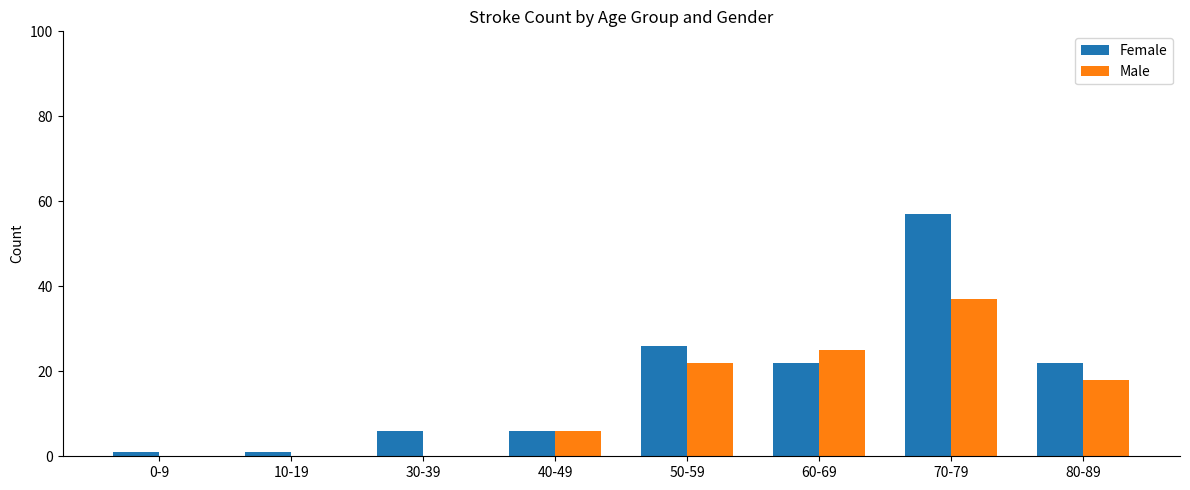

At which label does Male first exceed 18?

50-59